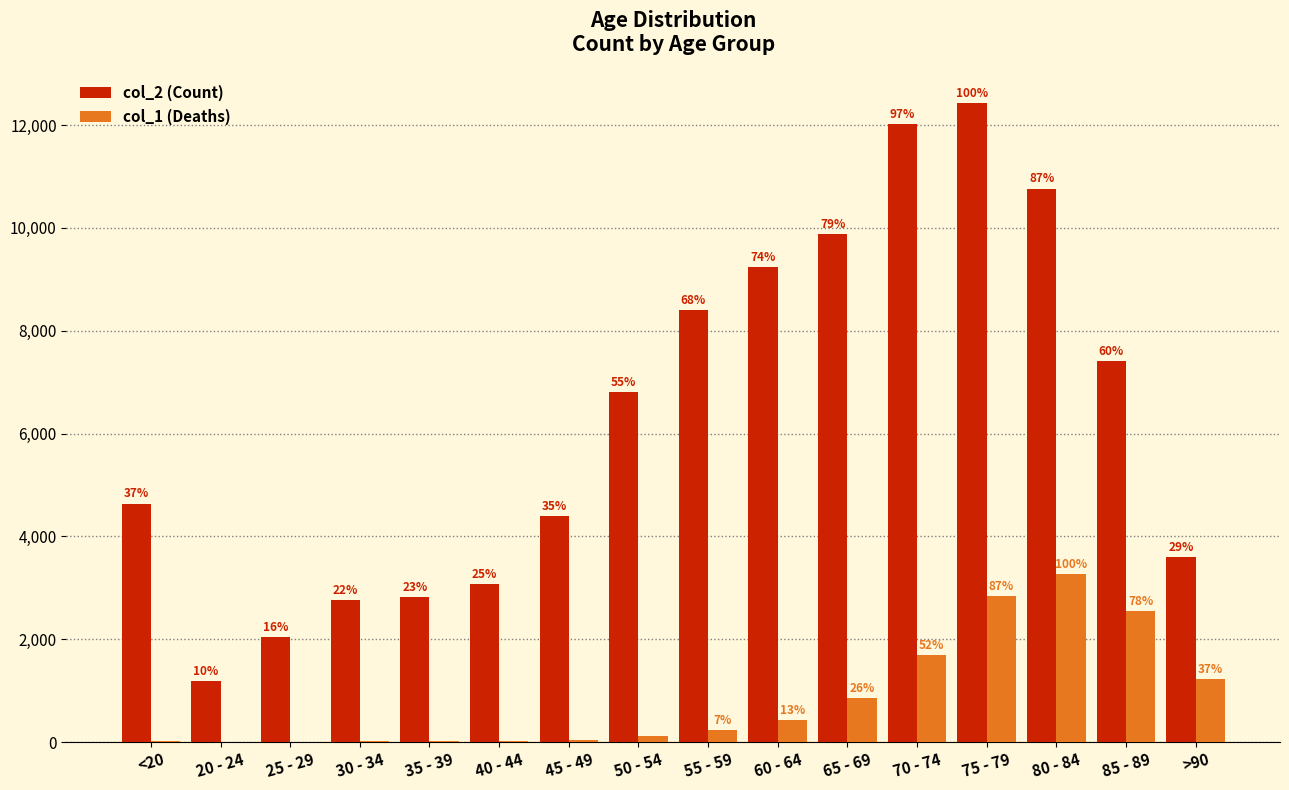

What position from the right is 25 - 29?

14